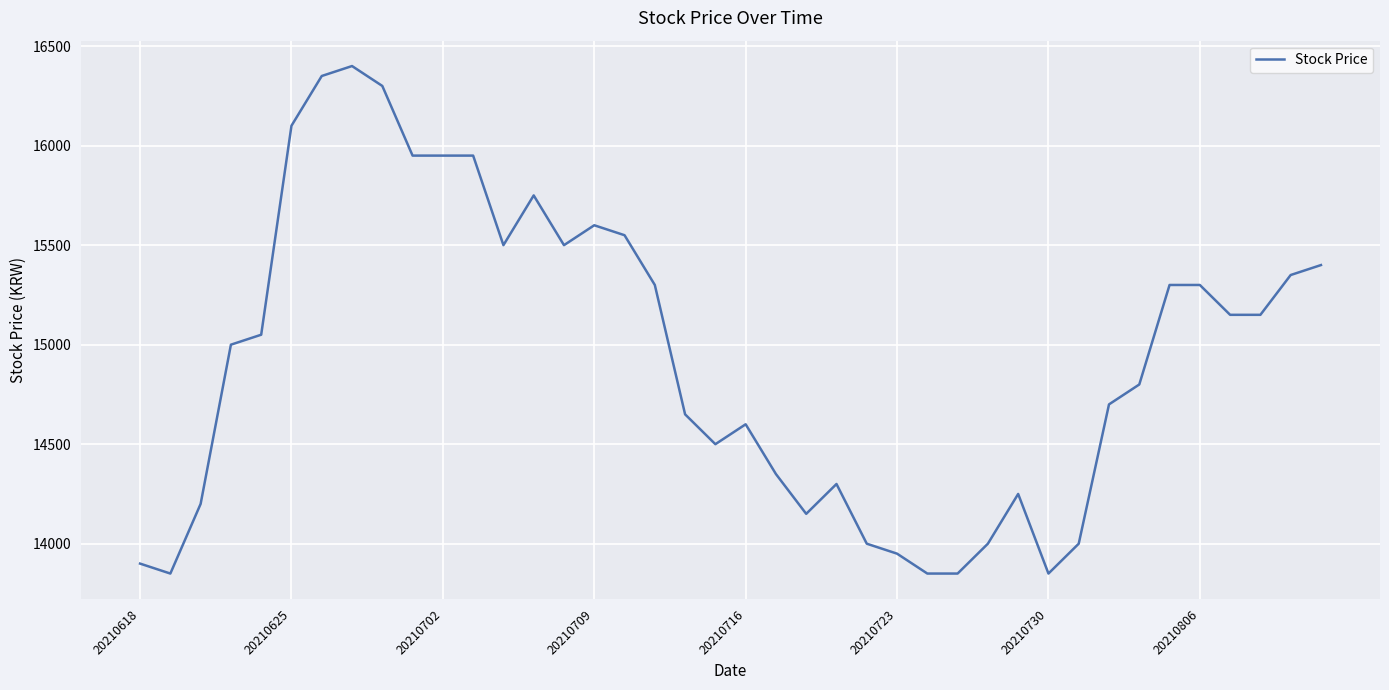

What is the maximum value shown in the chart?

16400